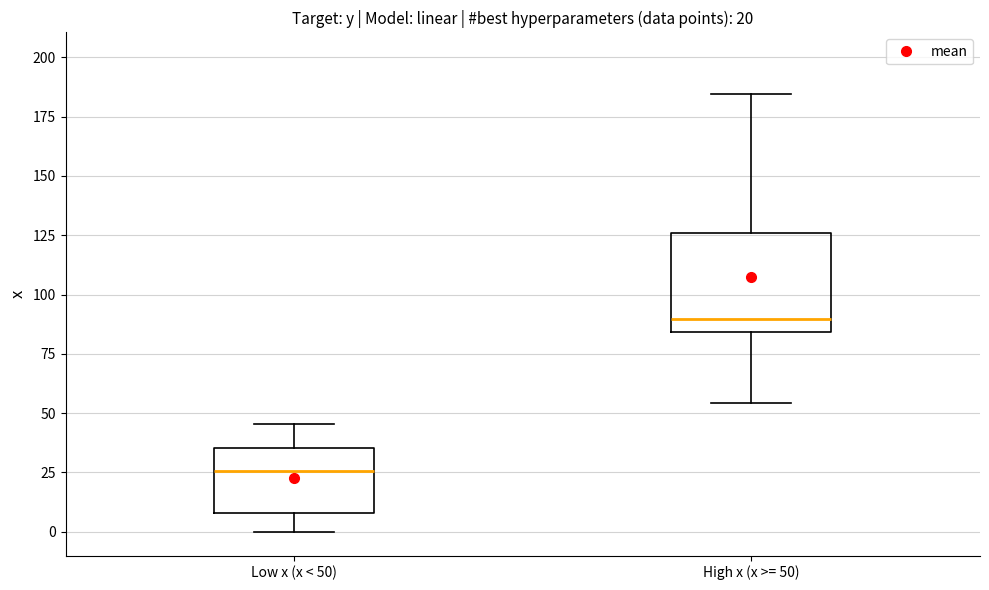

Which box's median line is the highest?

High x (x >= 50)